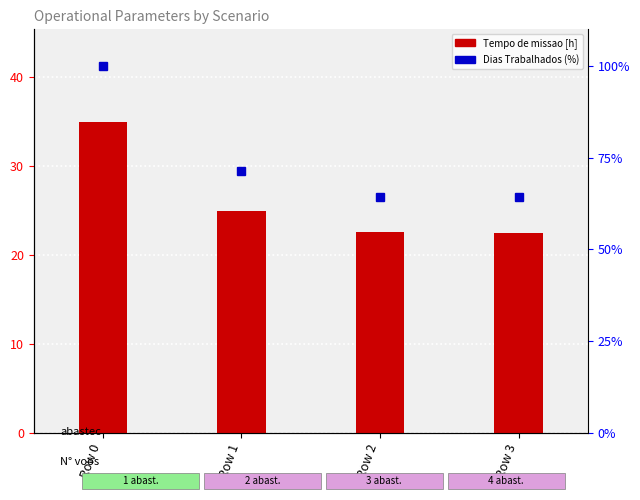

How many values in the Dias Trabalhados (%) series exceed 71?

2